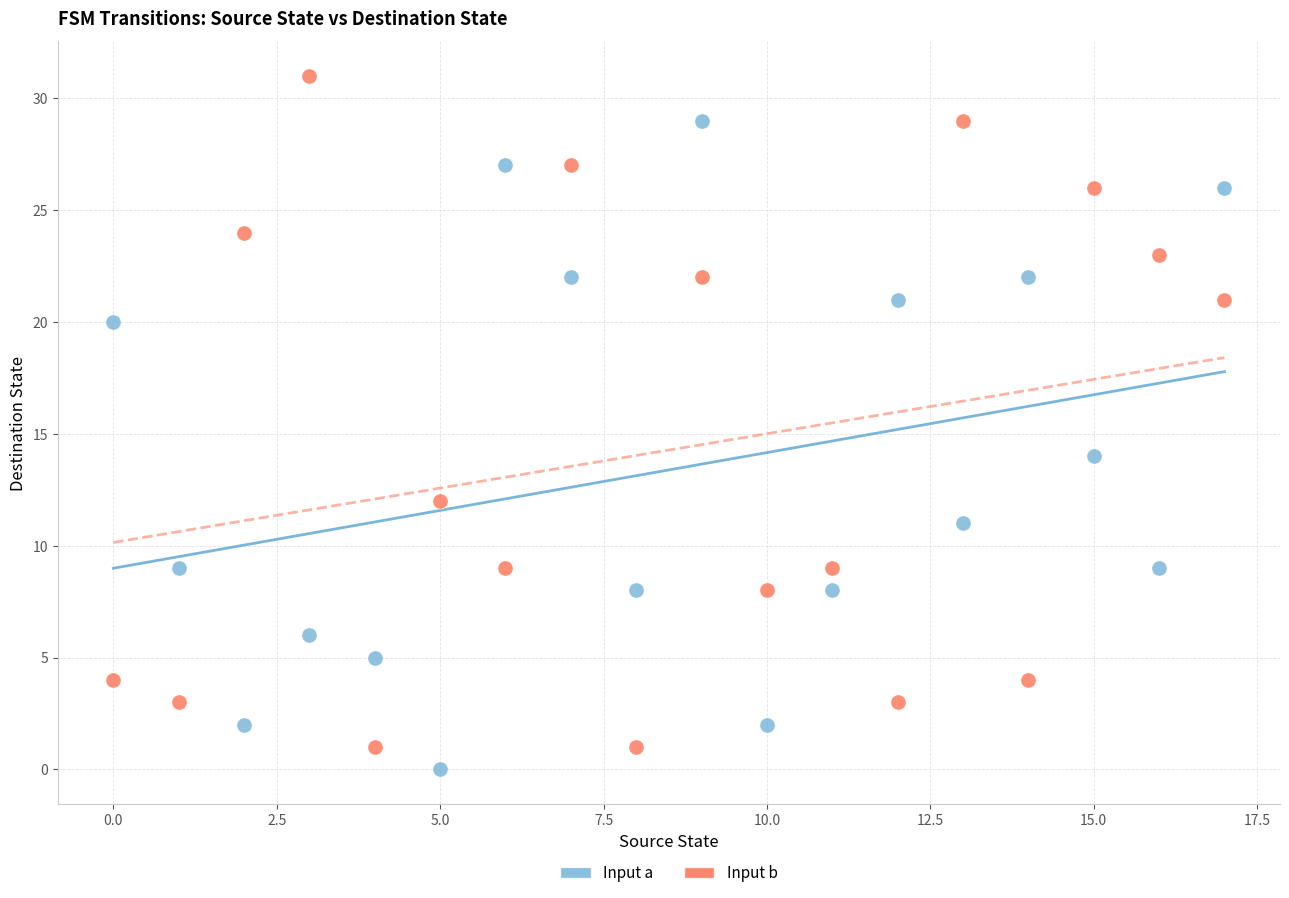

Across all data points, what is the range of Y values (max minus min)?

31